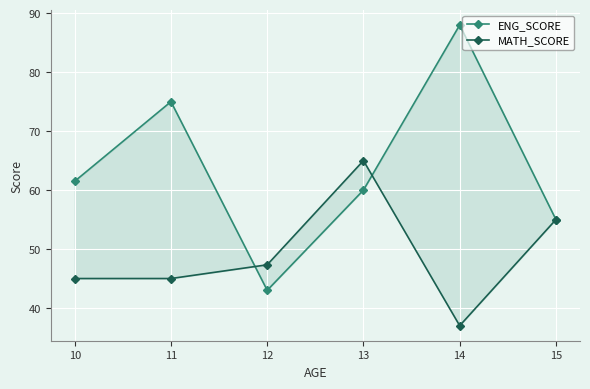

Where is ENG_SCORE nearest to the value 65?

10